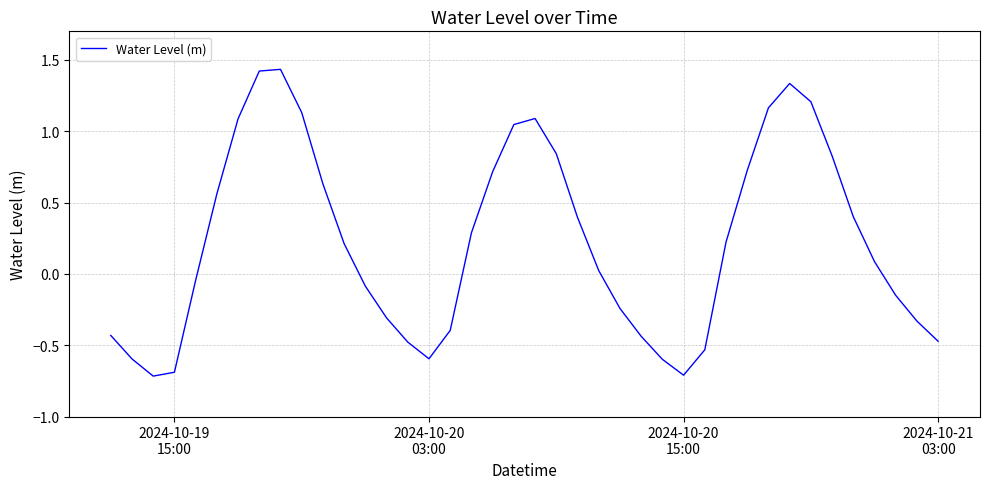

How many lines are shown in the chart?

1